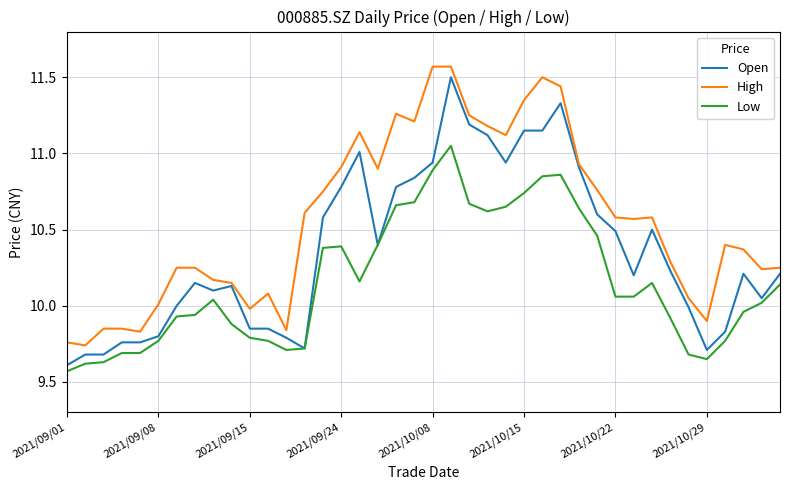

Which series has the largest total across all categories?

High